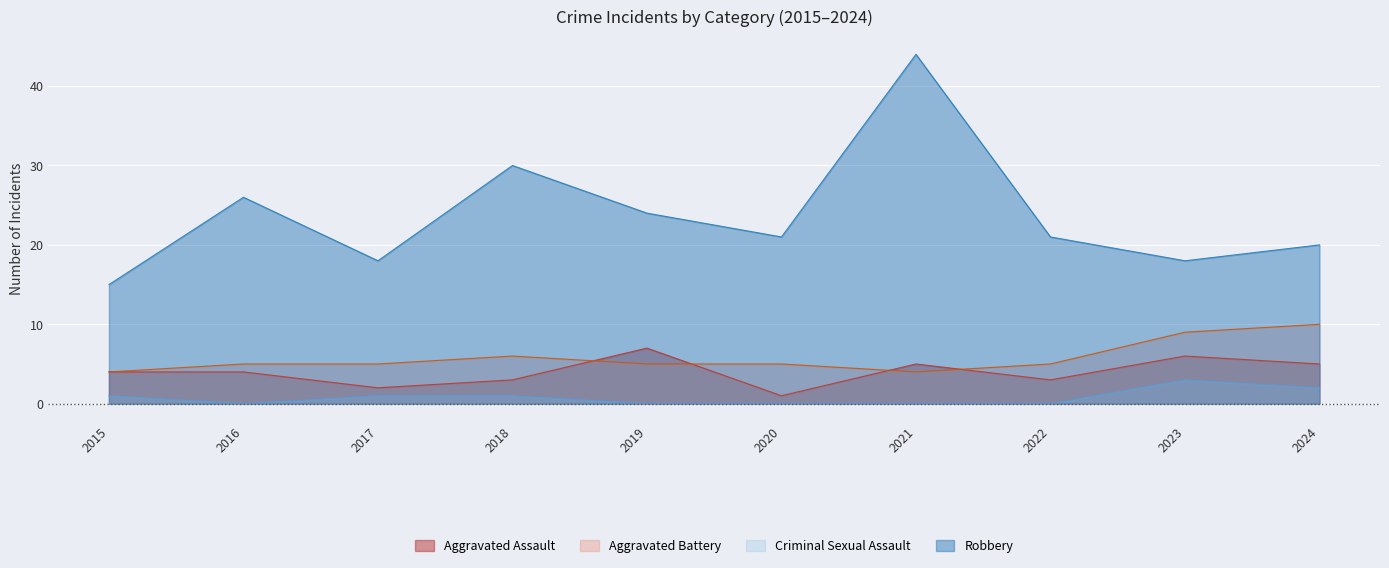

Which series has the largest total across all categories?

Robbery